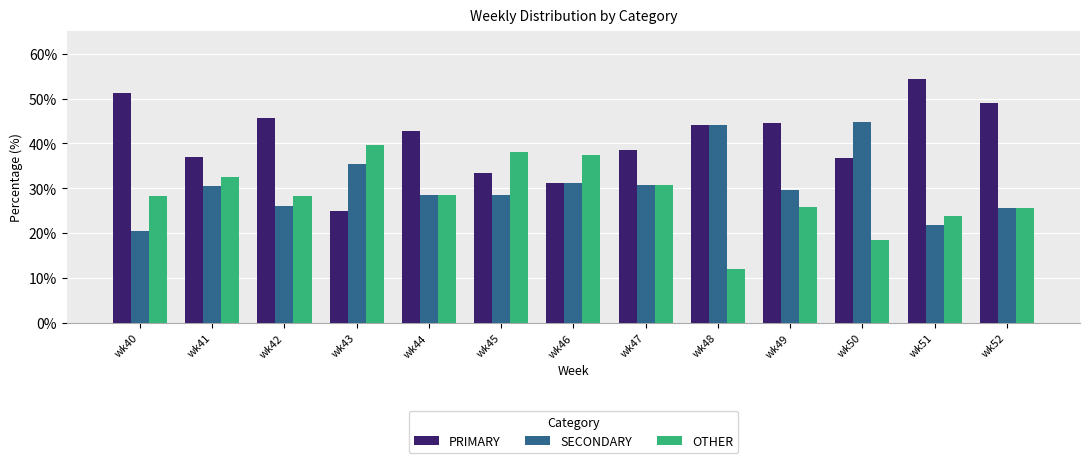

Is the value of PRIMARY at wk47 greater than the value of OTHER at wk40?

Yes